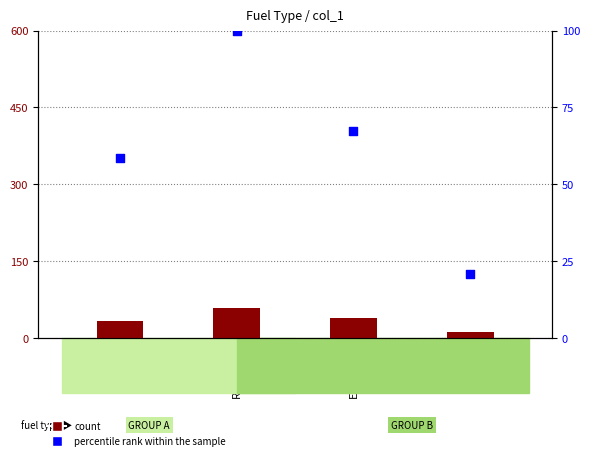

What is the total value across all series at ESPECIAL?

106.2